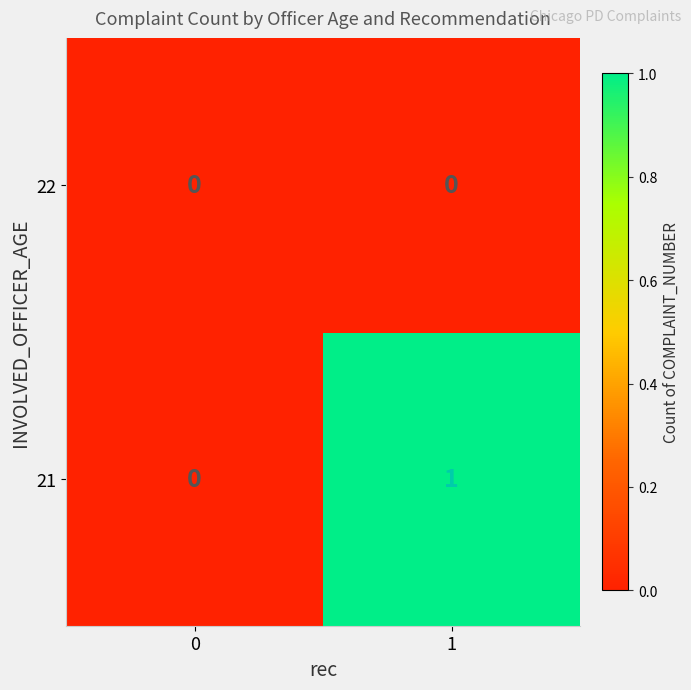

Which series has the widest spread of values?

21